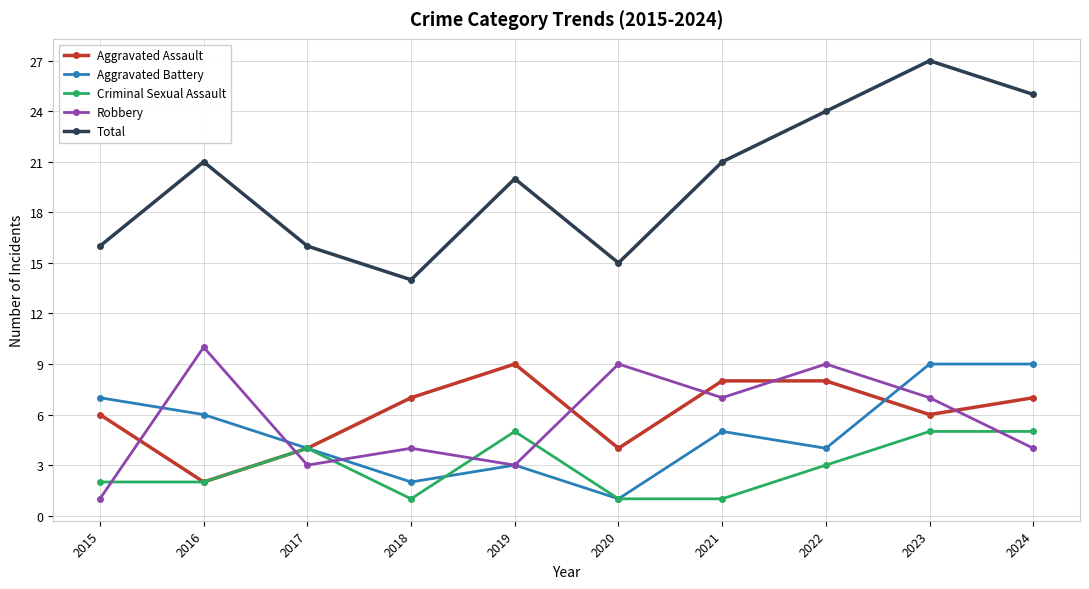

True or false: Total and Robbery cross at least once.

False